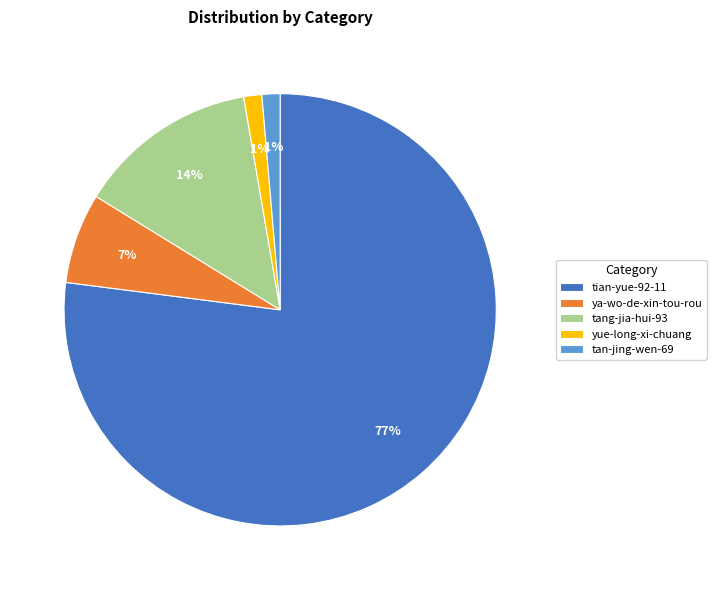

Is there a majority slice in this chart?

Yes